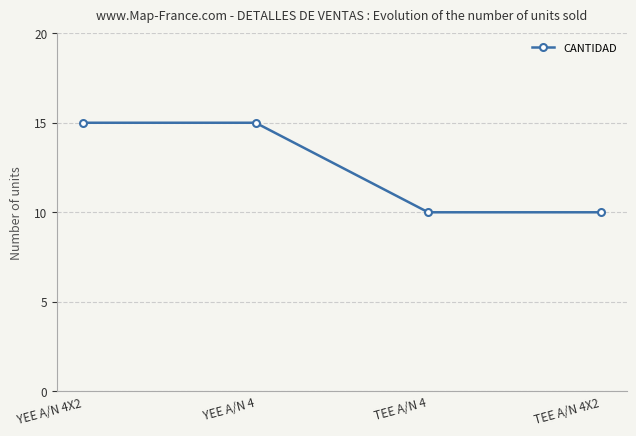

What position from the left is YEE A/N 4X2?

1